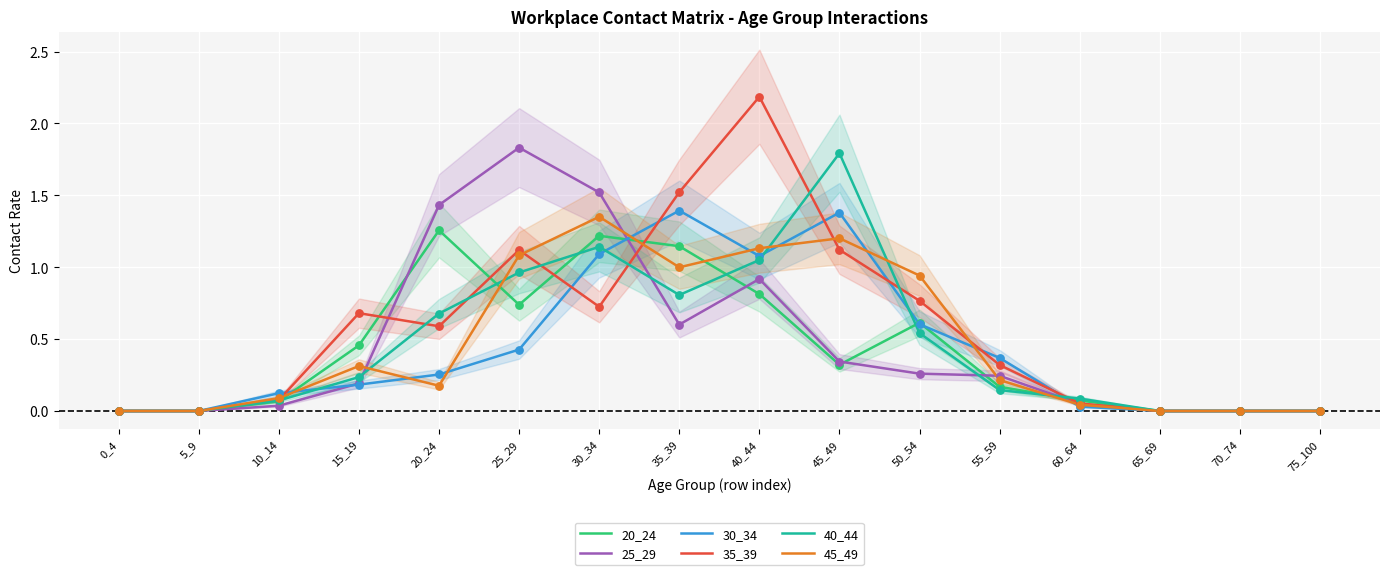

Which series contains the highest Y value?

35_39